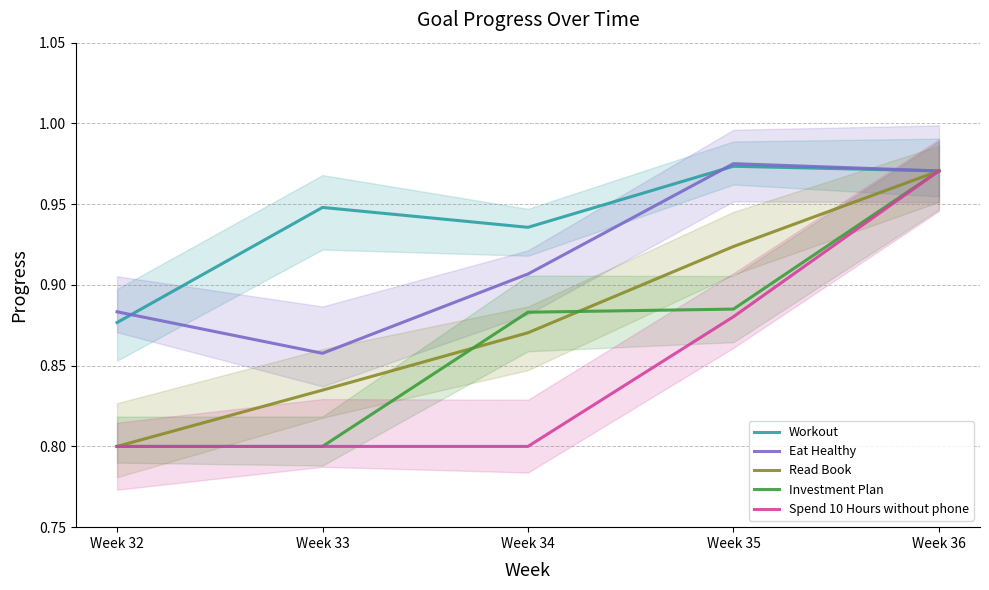

What is the approximate value of Read Book at Week 33?

0.8